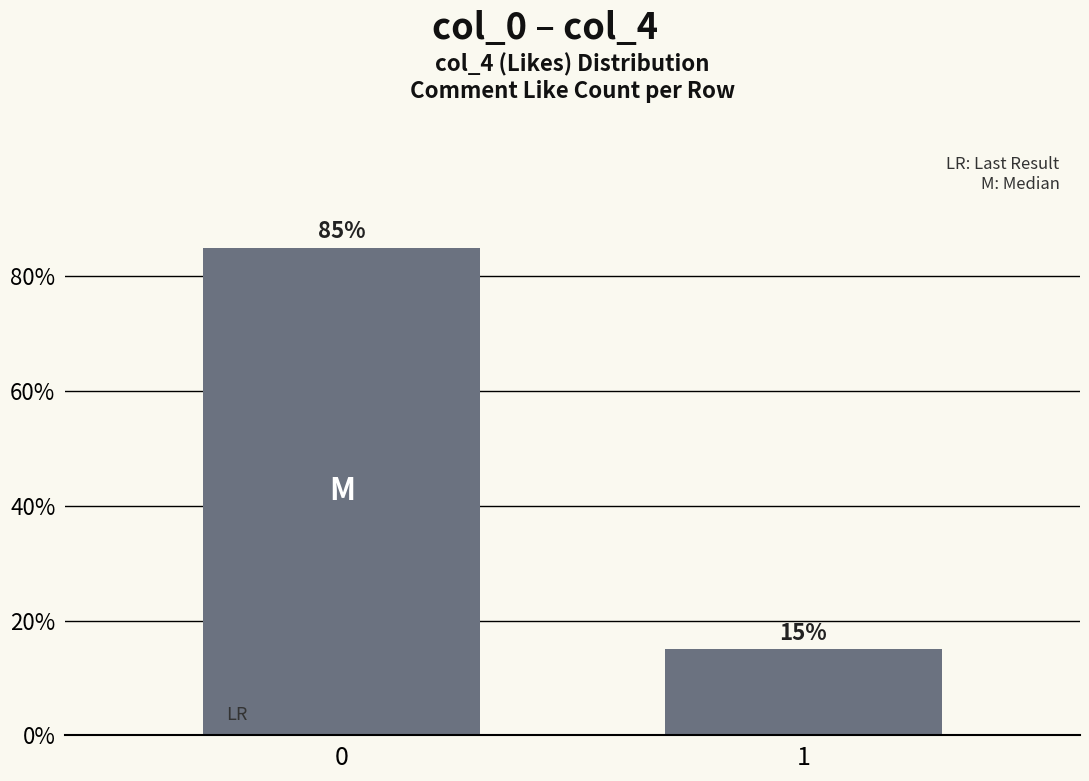

List the labels in order of value, largest first.

0, 1